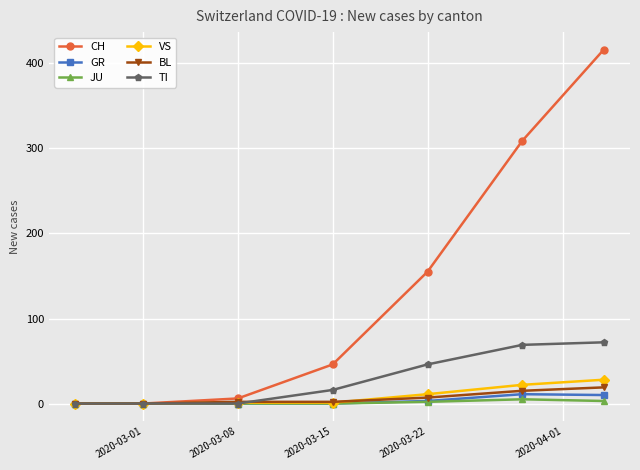

What is the maximum value for BL?

19